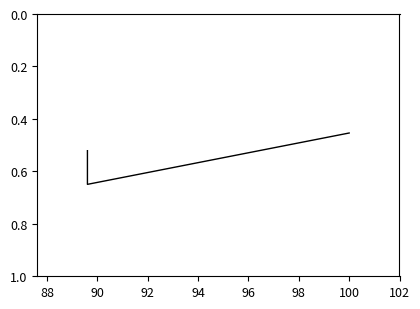

What is the maximum value shown in the chart?

0.6